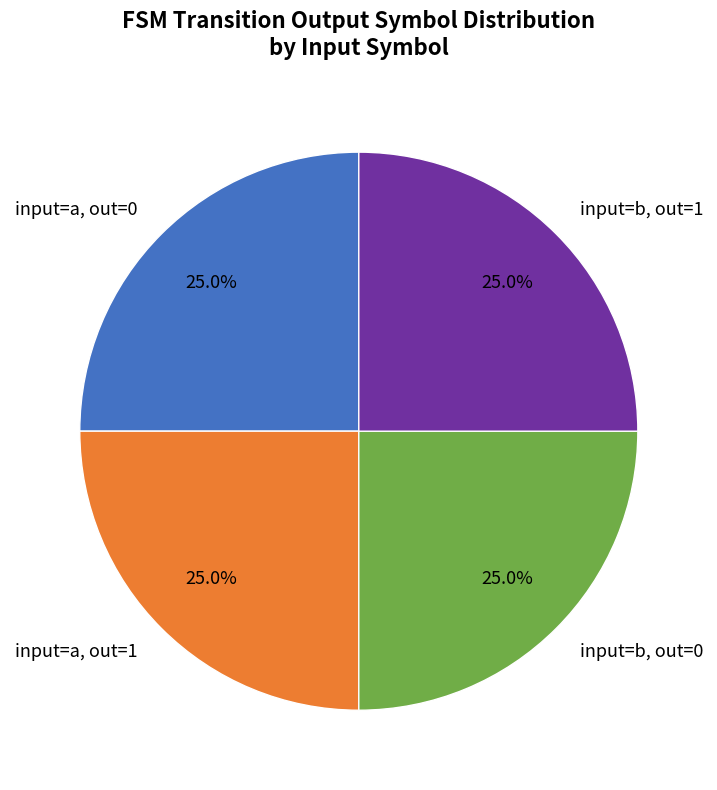

What percentage do input=b, out=0 and input=a, out=1 together represent?

50.0%